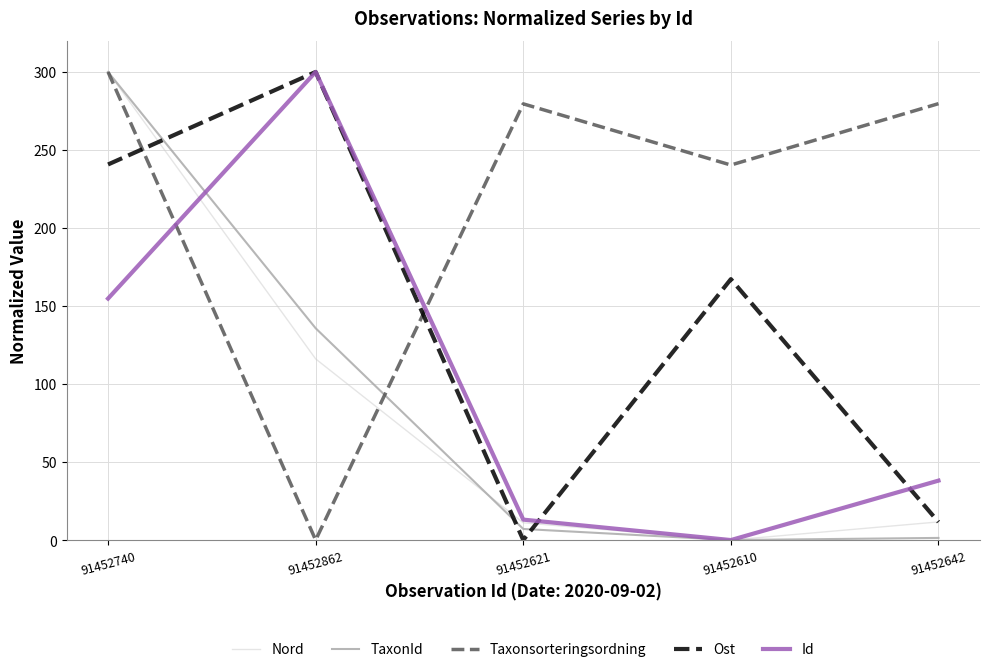

What is the difference between the highest and lowest values at 91452740?

145.2